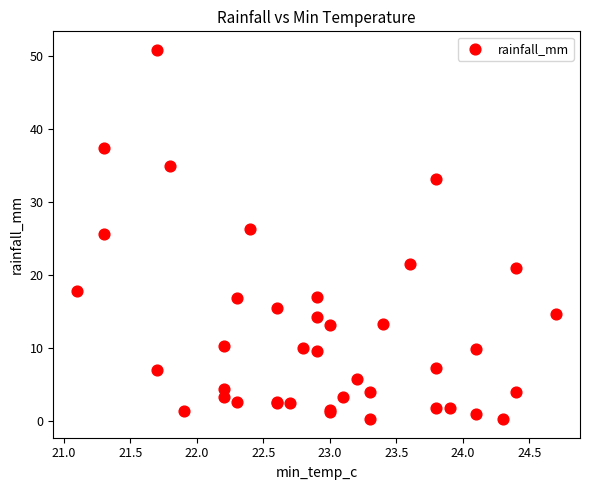

What Y value in the scatter plot is closest to 25?

25.7